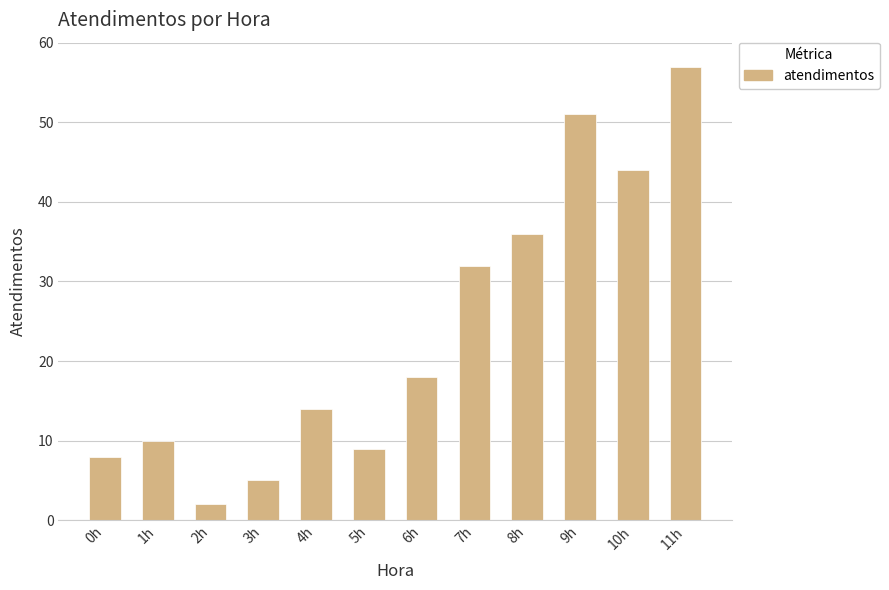

What is the sum of the values at 4h and 8h?

50